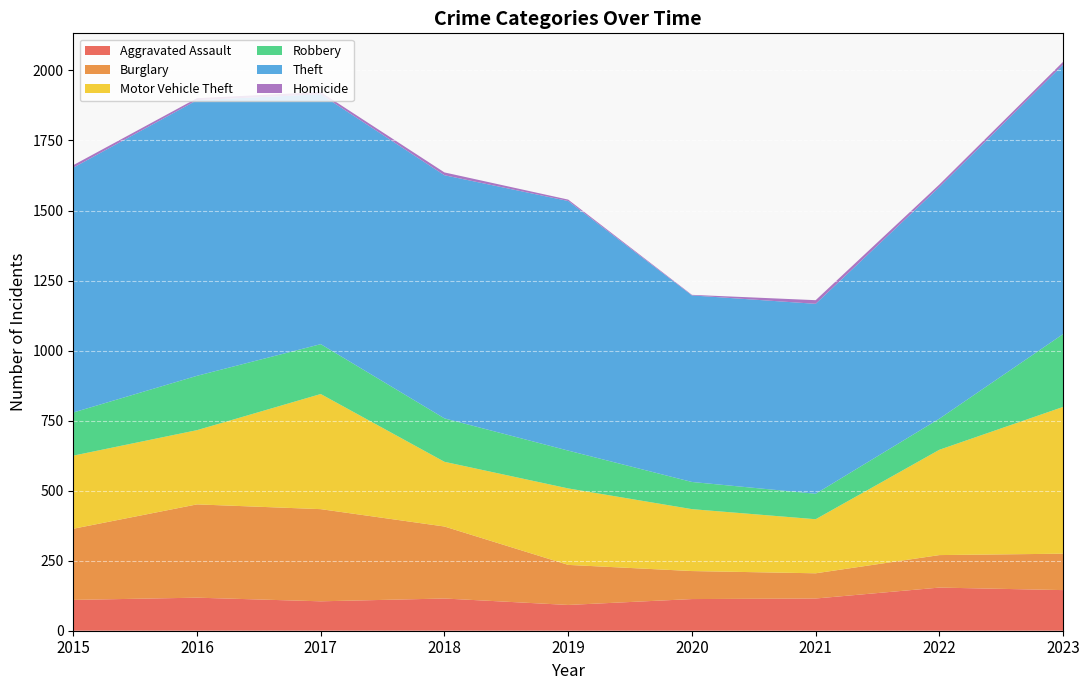

Reading left to right, list all the values displayed in this chart.

Aggravated Assault: 110	118	105	115	92	113	115	154	145
Burglary: 254	333	329	257	143	100	90	116	130
Motor Vehicle Theft: 261	265	411	231	273	221	193	376	524
Robbery: 154	194	178	155	135	97	91	111	260
Theft: 874	984	892	868	891	666	678	827	962
Homicide: 9	7	8	10	5	2	13	9	10